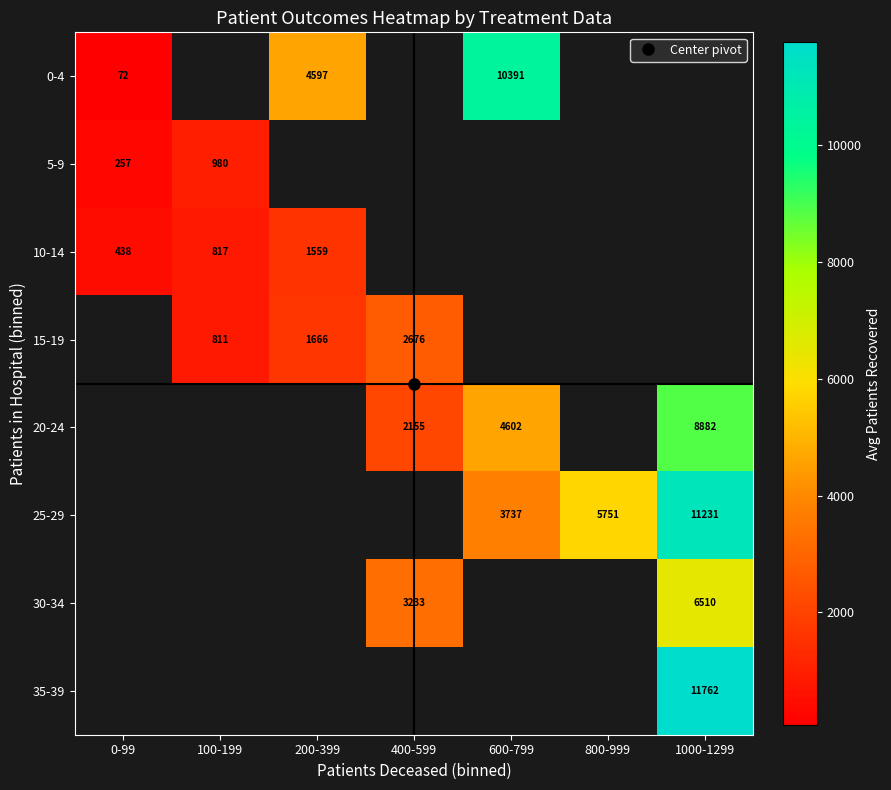

At how many categories does at least one series exceed 3708?

4